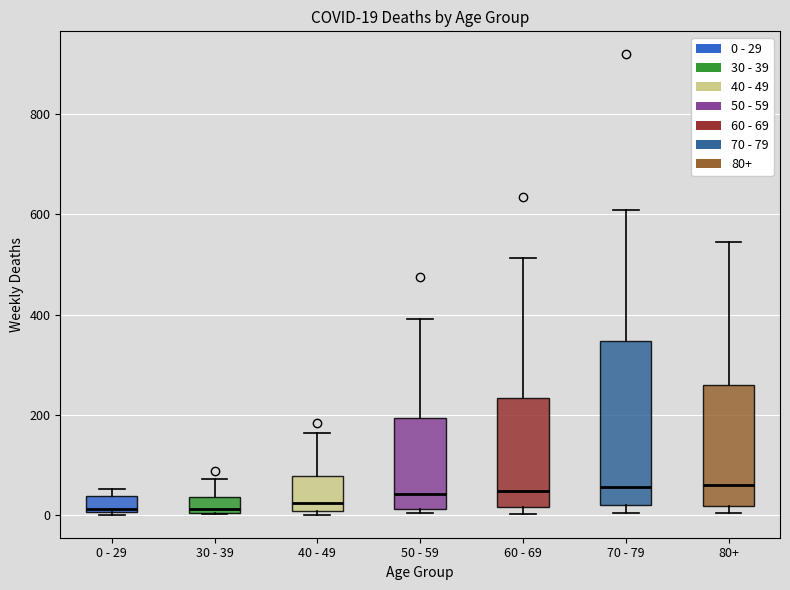

Comparing the boxes themselves (not the whiskers), which one is the tallest?

70 - 79